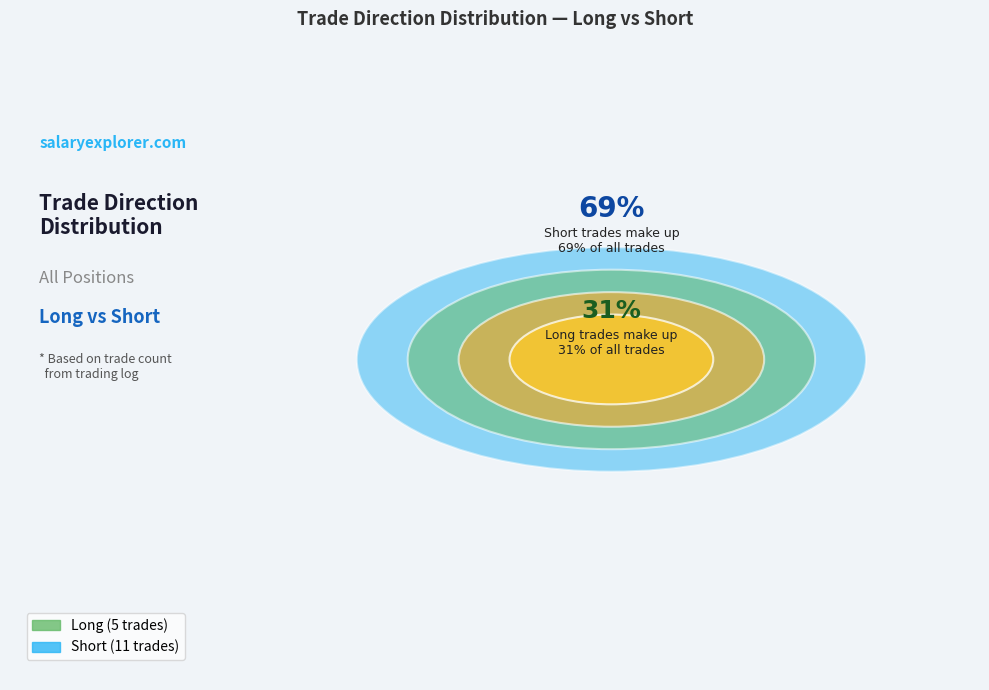

Which slice is the largest?

Short